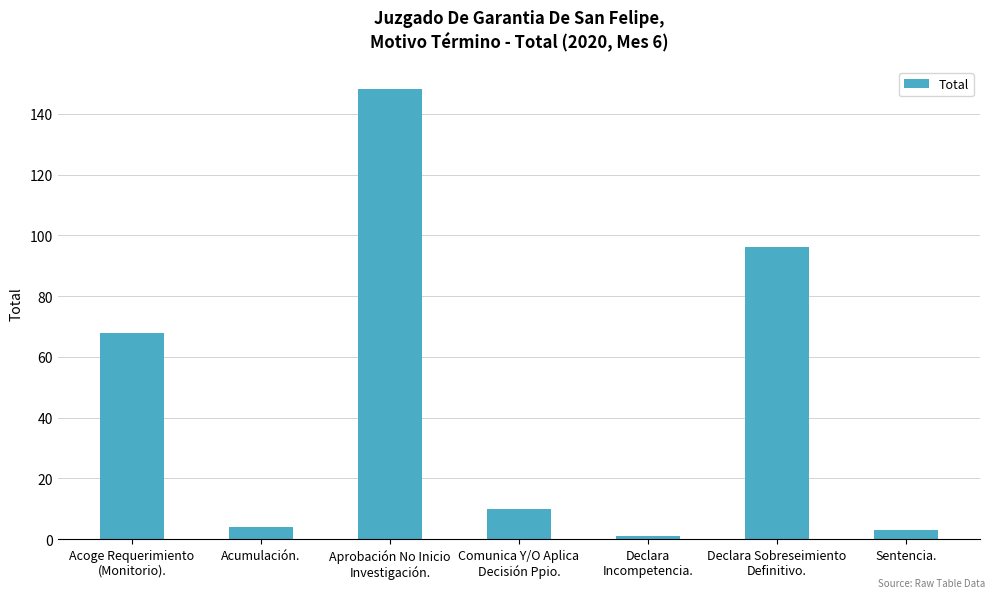

At which category does the chart reach its peak across all series?

Aprobación No Inicio
Investigación.